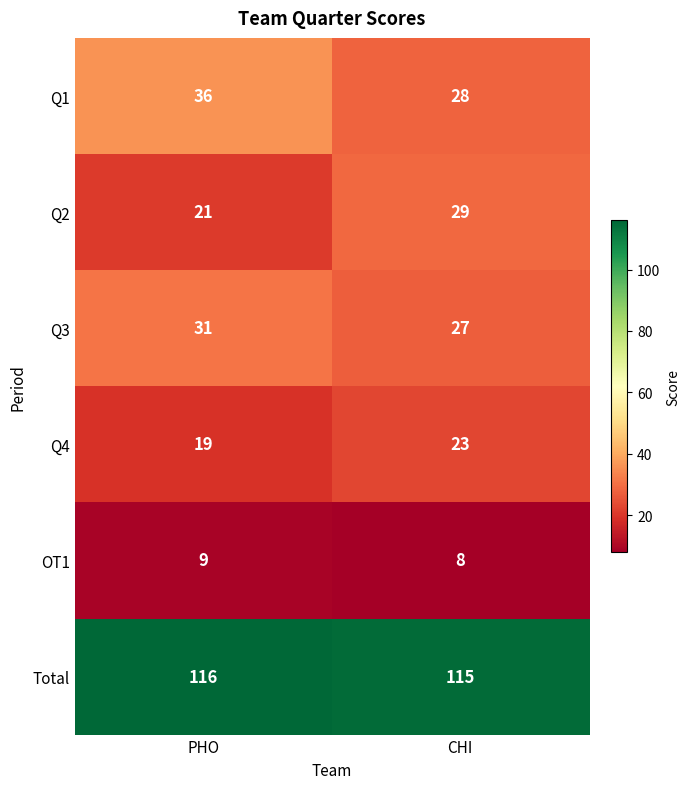

What is the difference between the highest and lowest values at PHO?

107